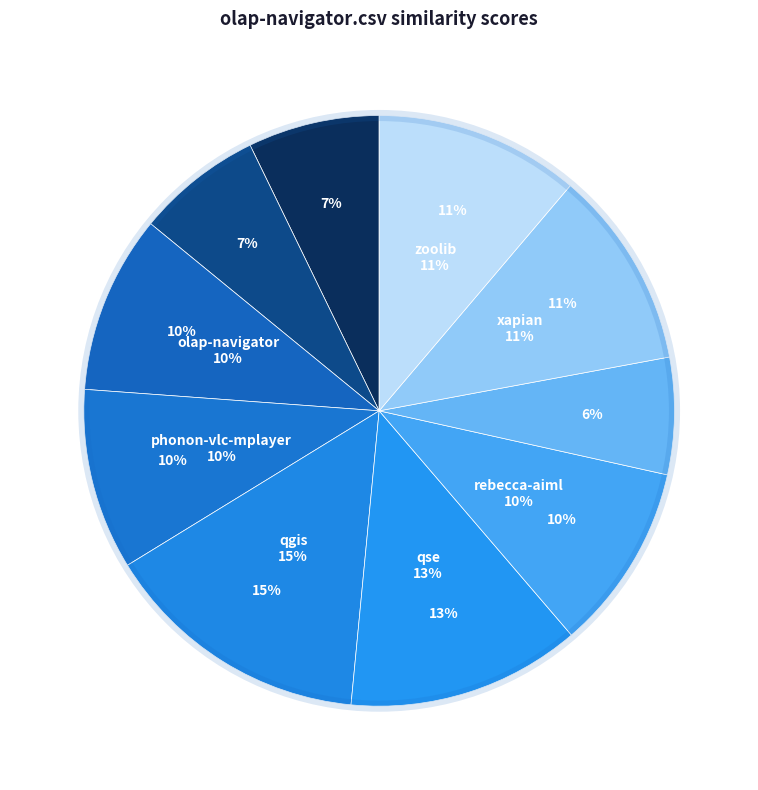

How many segments does this pie chart have?

10